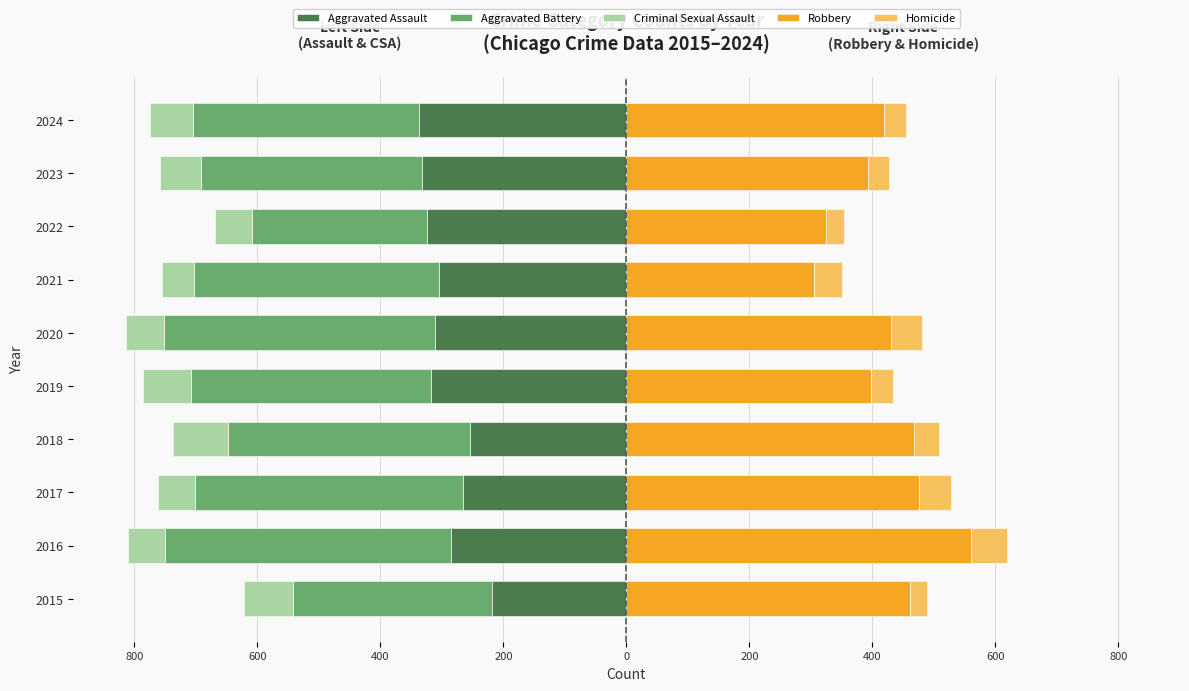

At 2018, list the series in order from smallest to largest.

Aggravated Battery, Aggravated Assault, Criminal Sexual Assault, Homicide, Robbery